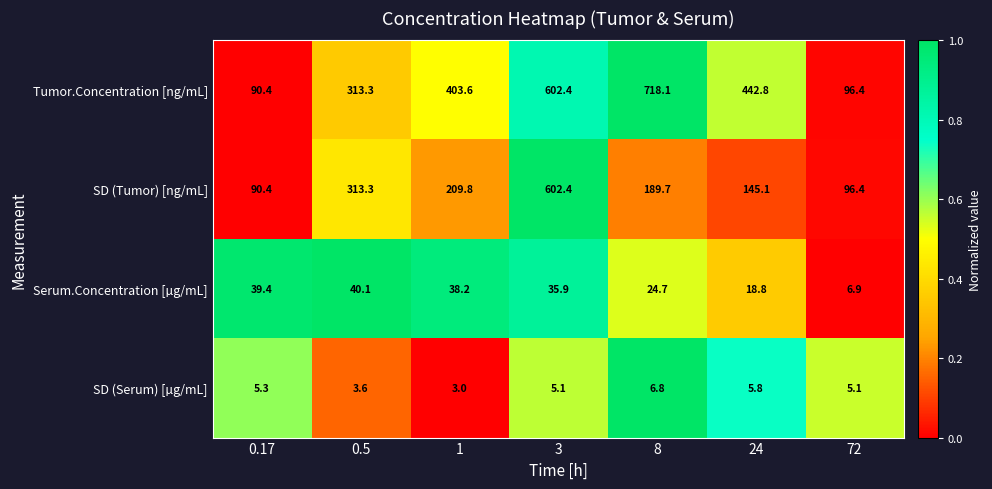

List the series in order of their peak value, highest first.

Tumor.Concentration [ng/mL], SD (Tumor) [ng/mL], Serum.Concentration [µg/mL], SD (Serum) [µg/mL]